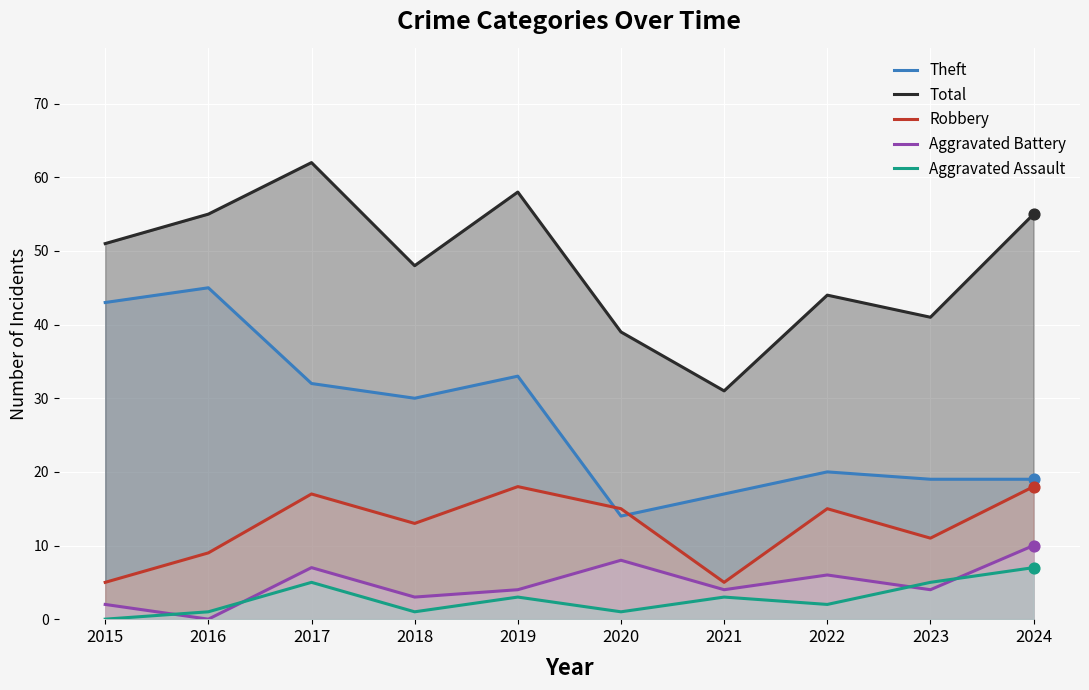

At which category is the sum across all series the highest?

2017